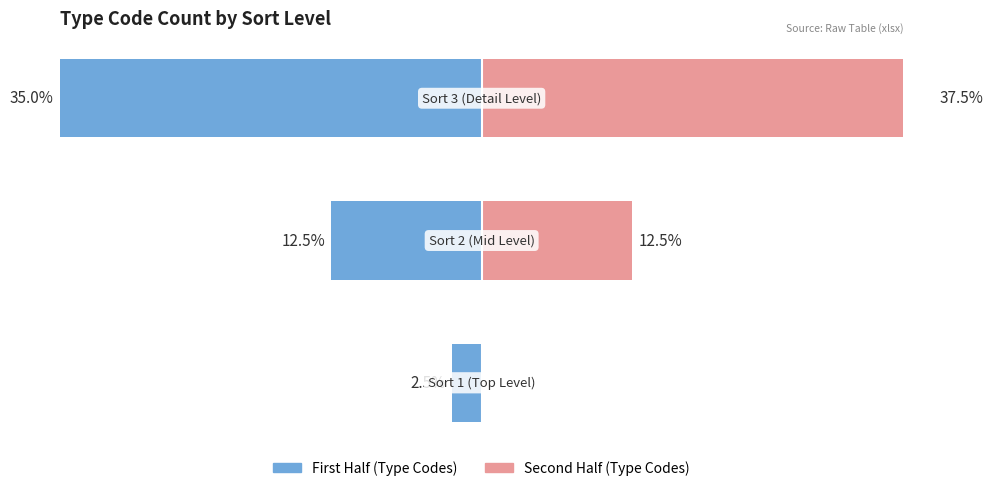

Which series has the largest total across all categories?

Second Half (Type Codes)